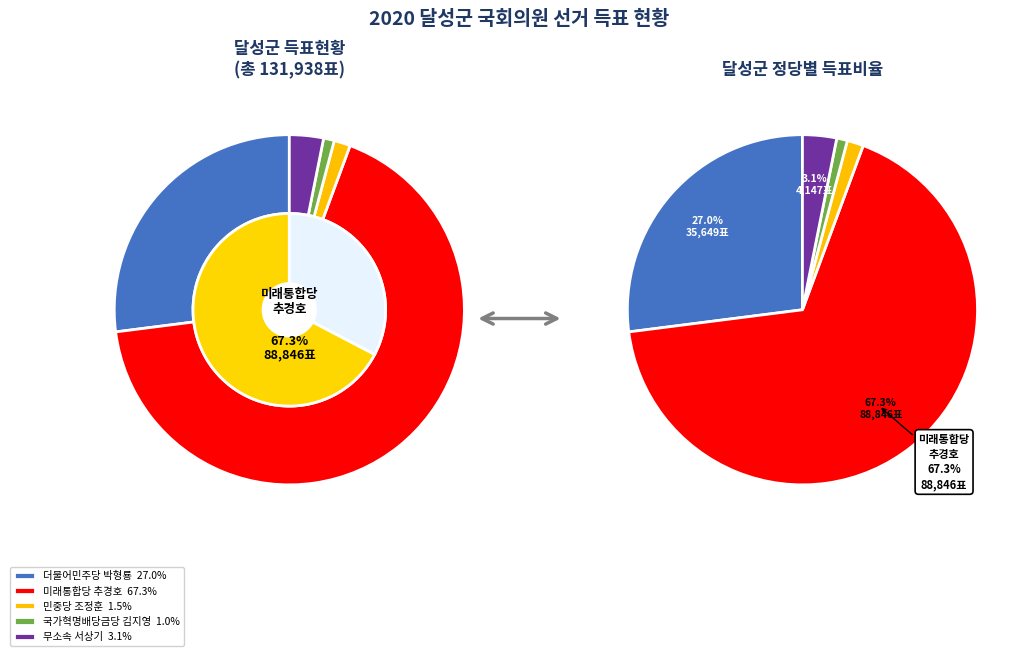

Which category has the biggest portion of the pie?

미래통합당추경호